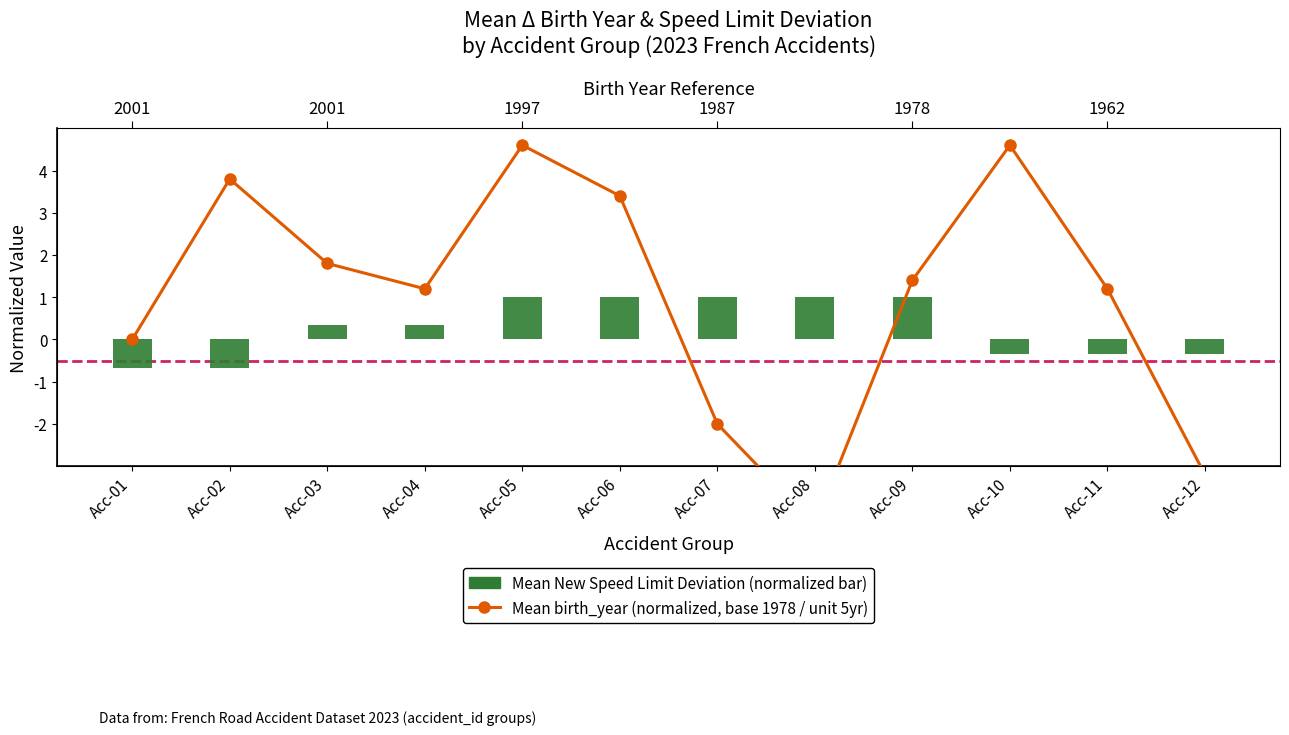

Rank the categories by Mean birth_year (normalized) value from lowest to highest.

Acc-08, Acc-12, Acc-07, Acc-01, Acc-04, Acc-11, Acc-09, Acc-03, Acc-06, Acc-02, Acc-05, Acc-10